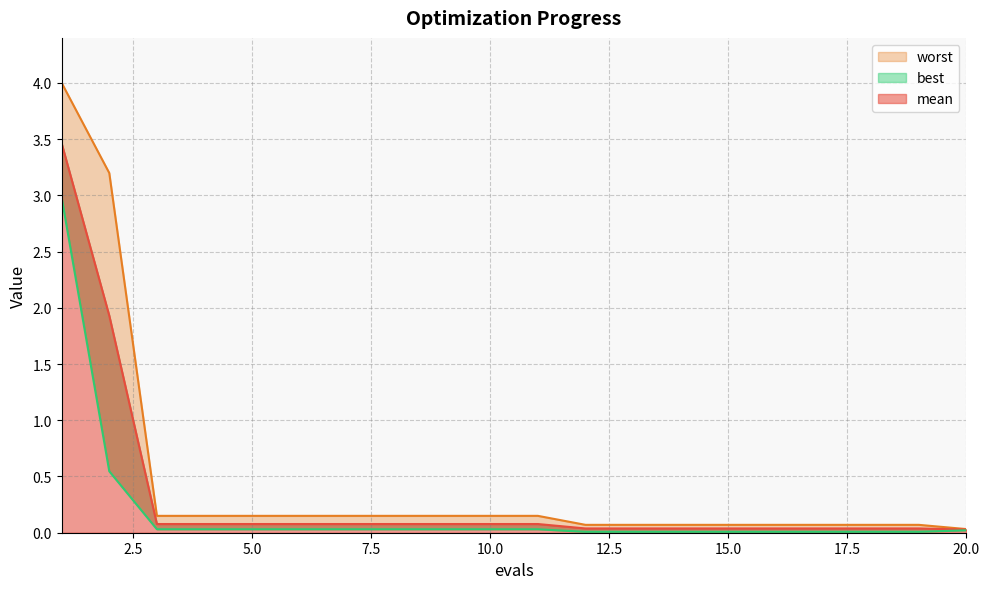

True or false: mean and best intersect in this chart.

False